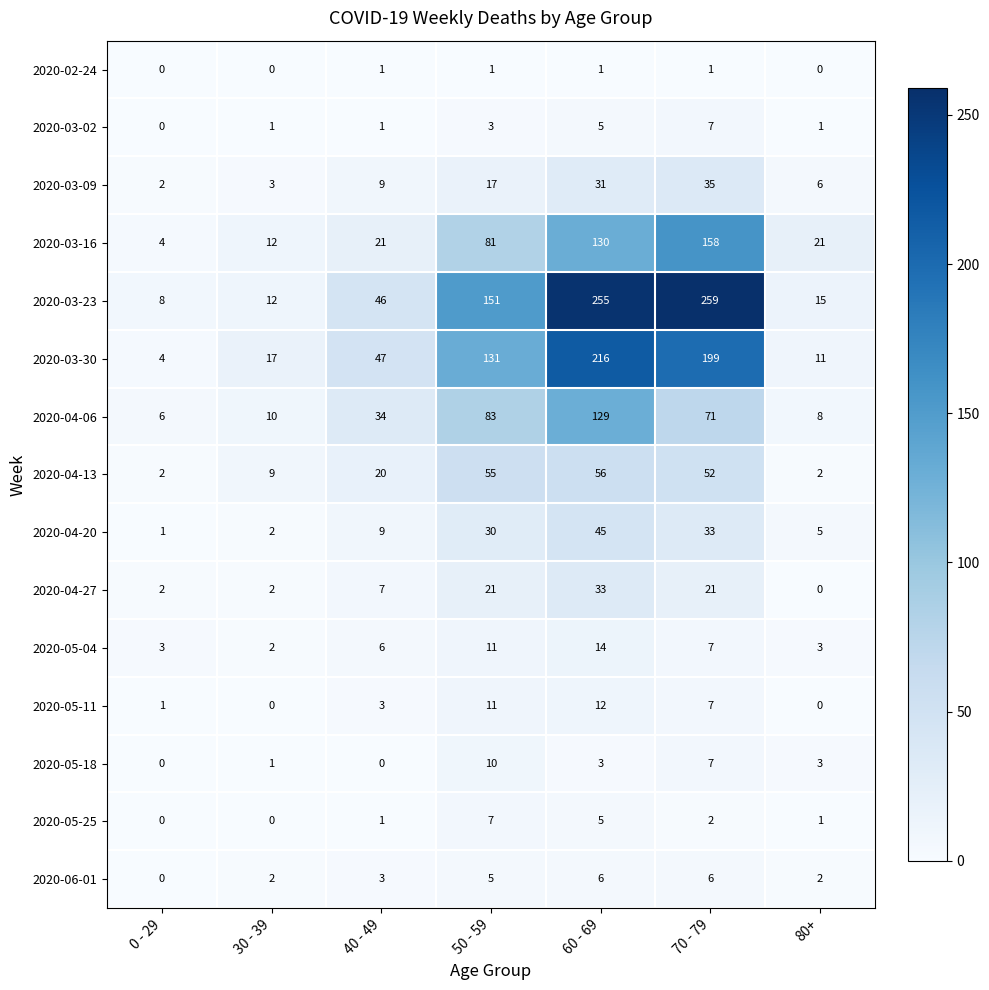

Which category has the highest value across all series?

70 - 79